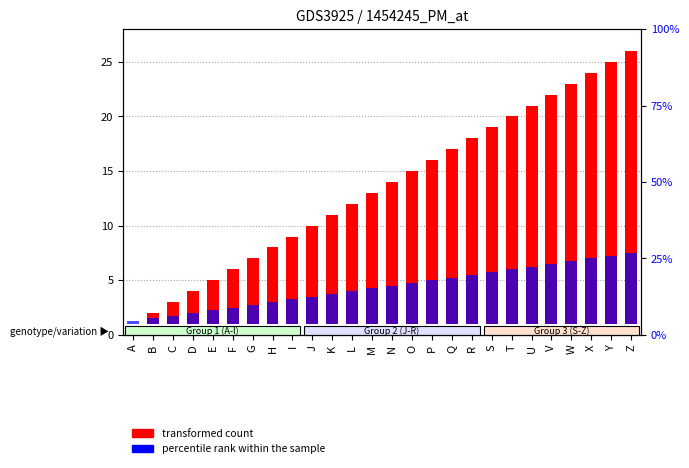

How many bars are there in total?

52